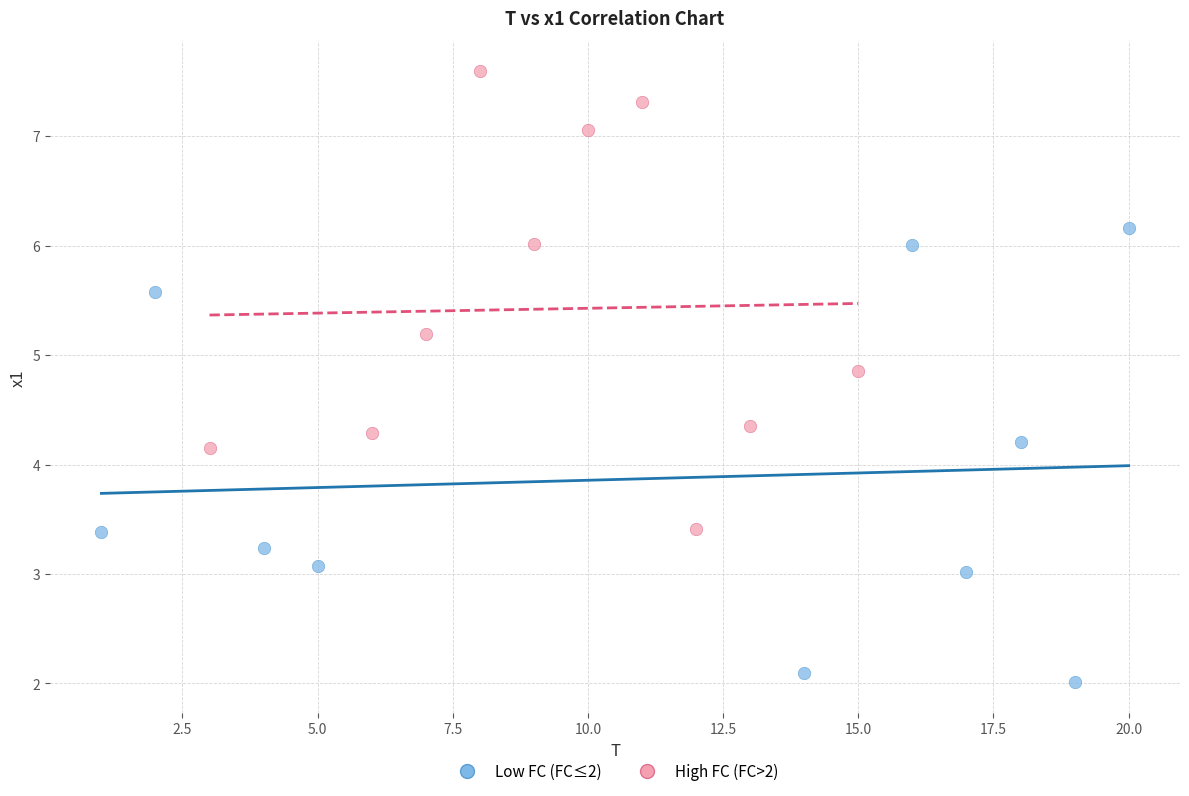

Which series reaches the minimum Y coordinate?

Low FC (FC≤2)